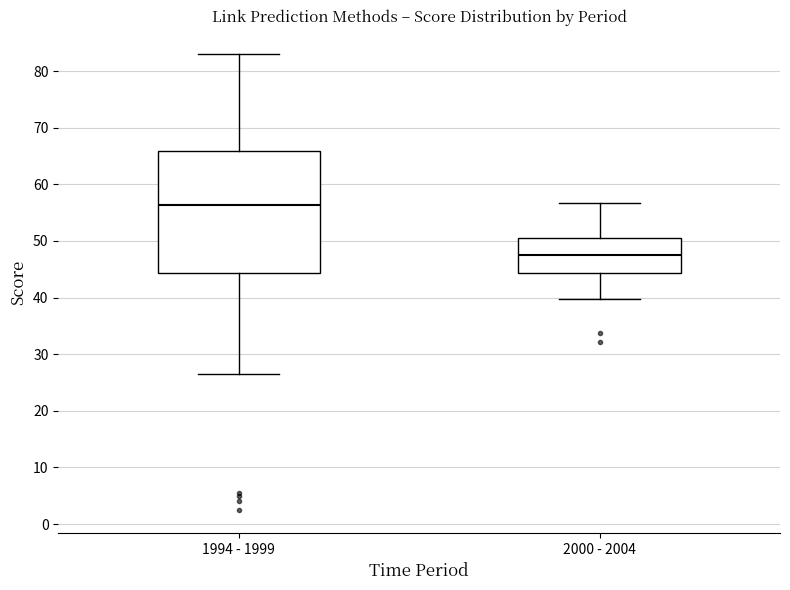

Reading left to right, read every box against the y-axis: the position of its median line, the range the box covers, and the ends of its whiskers. The values are not printed on the chart, so give them approximately, as read against the axis.

1994 - 1999: median 56, box 44 to 66, whiskers 27 to 83
2000 - 2004: median 47, box 44 to 51, whiskers 40 to 57